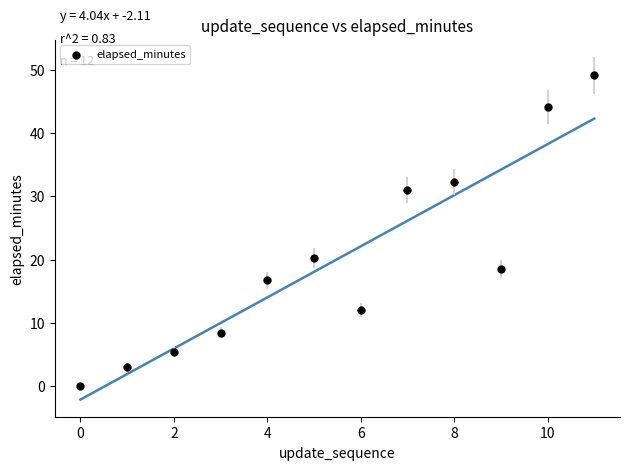

What is the average Y value?

20.1